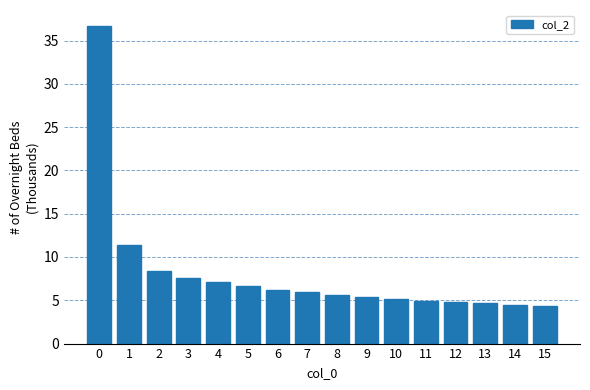

What is the change in value from 2 to 4?

-1.3